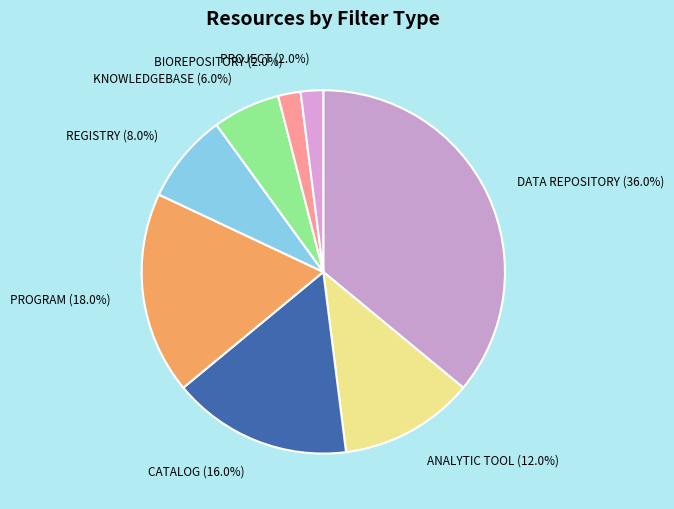

Which has a higher value, KNOWLEDGEBASE or CATALOG?

CATALOG